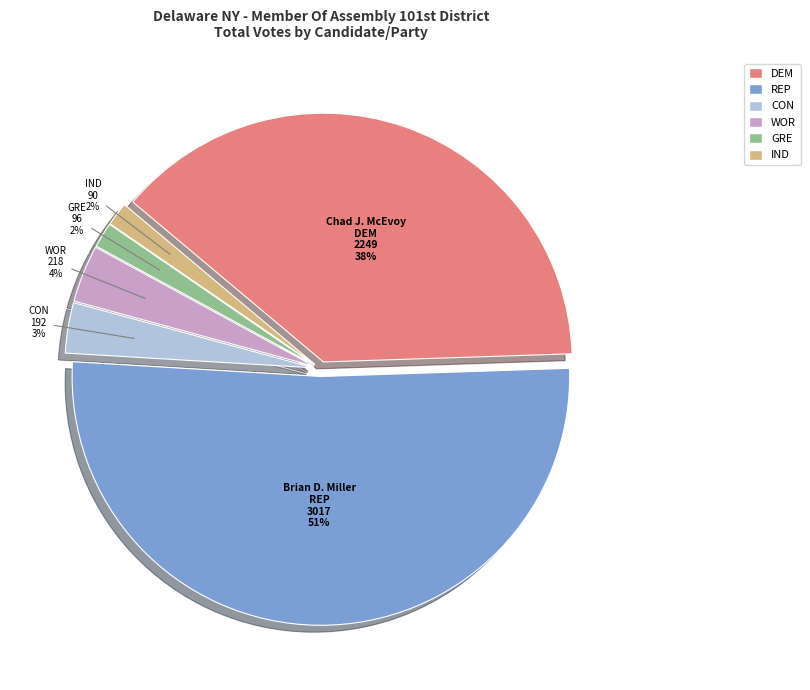

Count the number of slices in the pie.

6